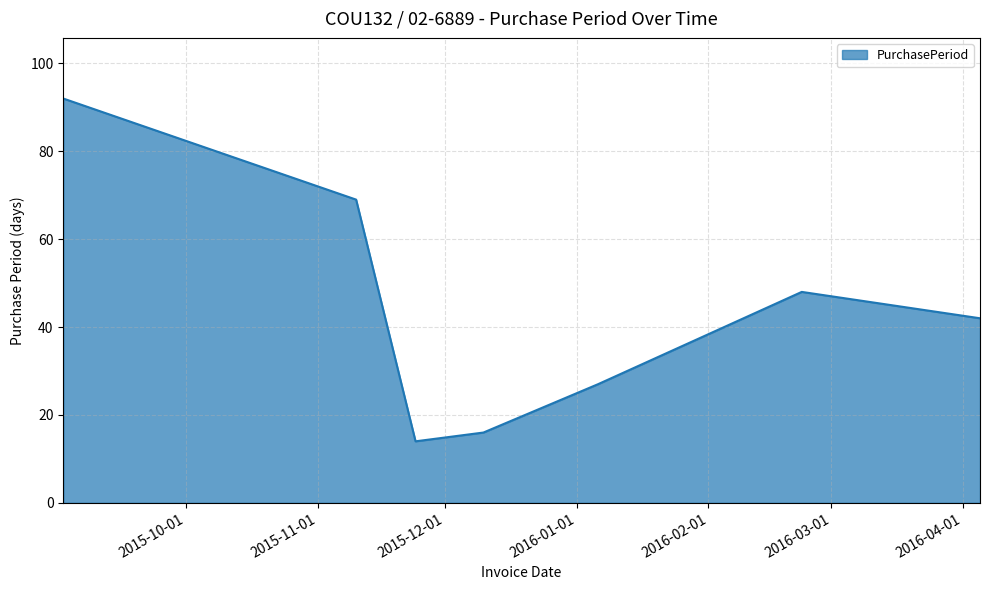

What is the greatest value displayed?

92